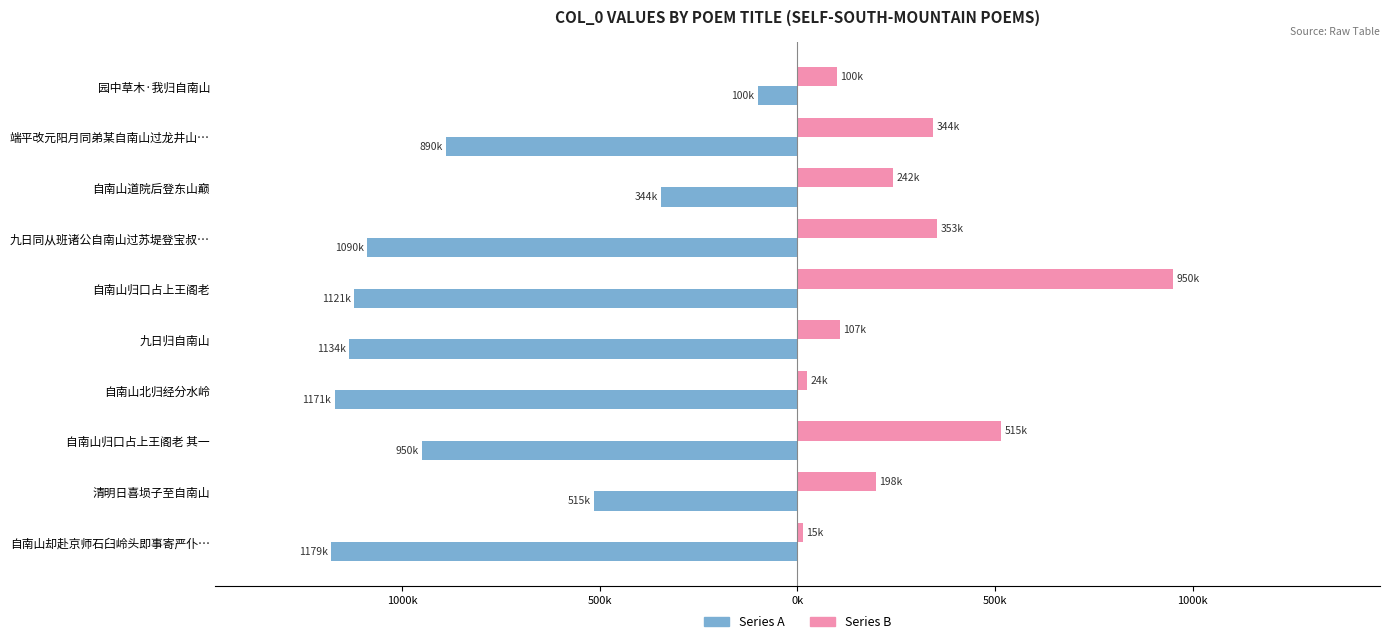

What are all the series names shown in the legend?

Series A, Series B